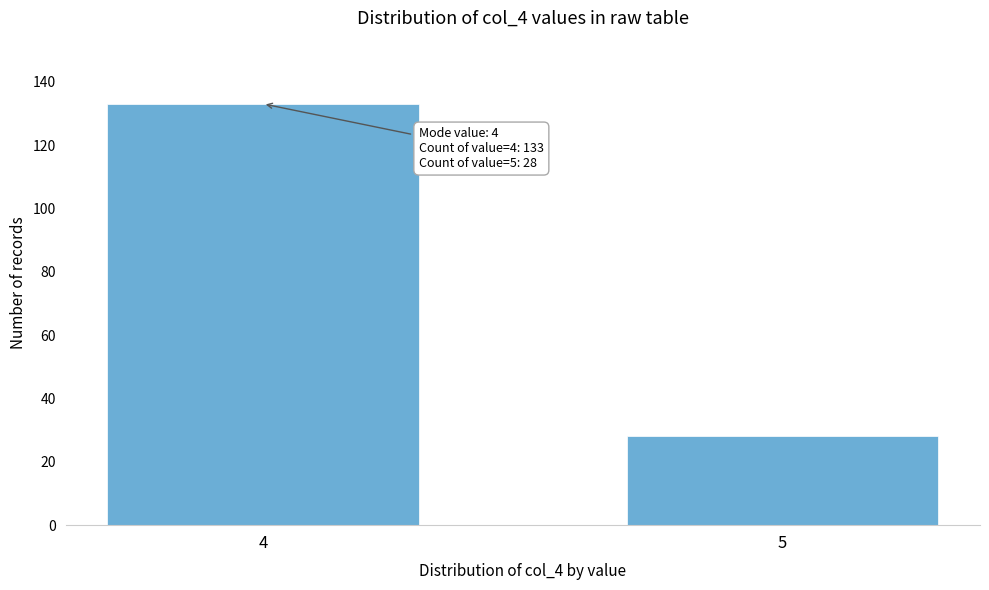

Reading left to right, transcribe all the data shown in this chart.

4=133	5=28